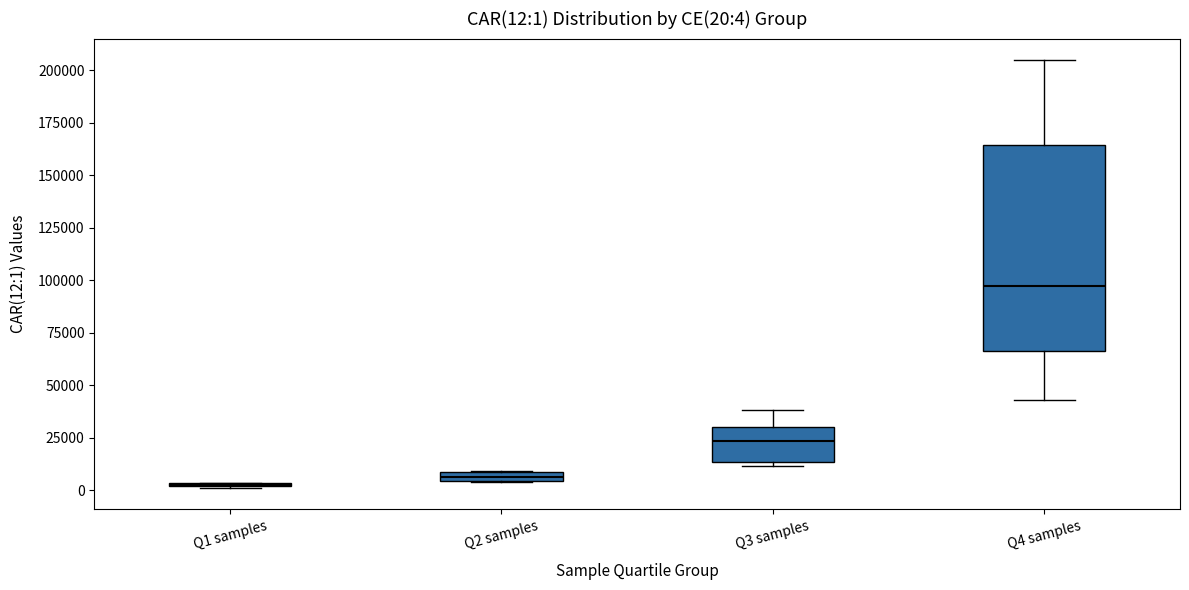

Which box is the tallest, from its lower edge to its upper edge?

Q4 samples